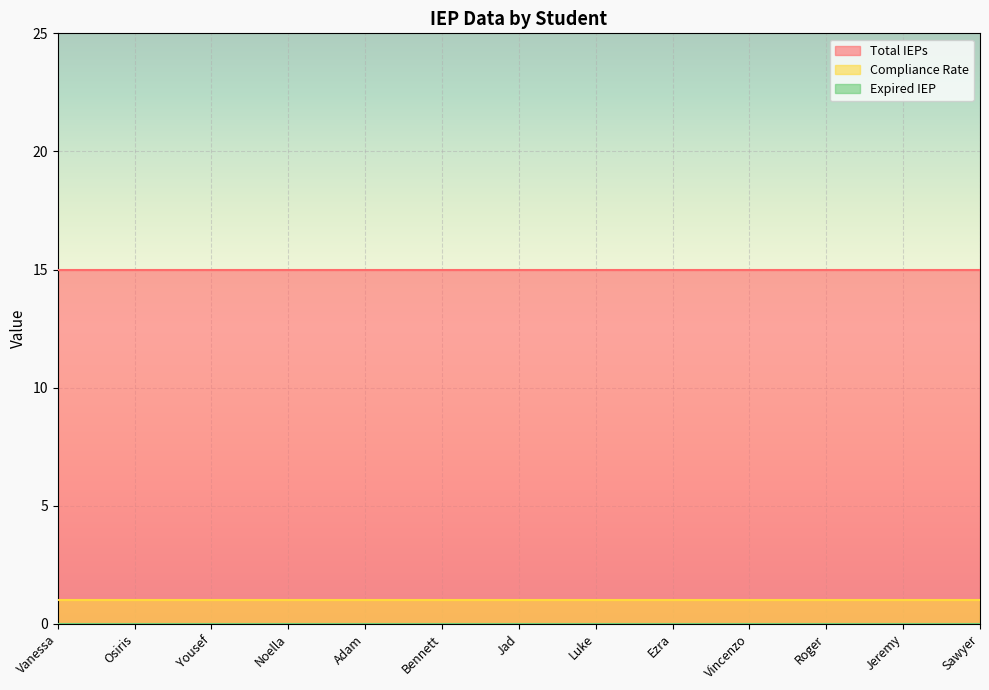

How many lines are shown in the chart?

3